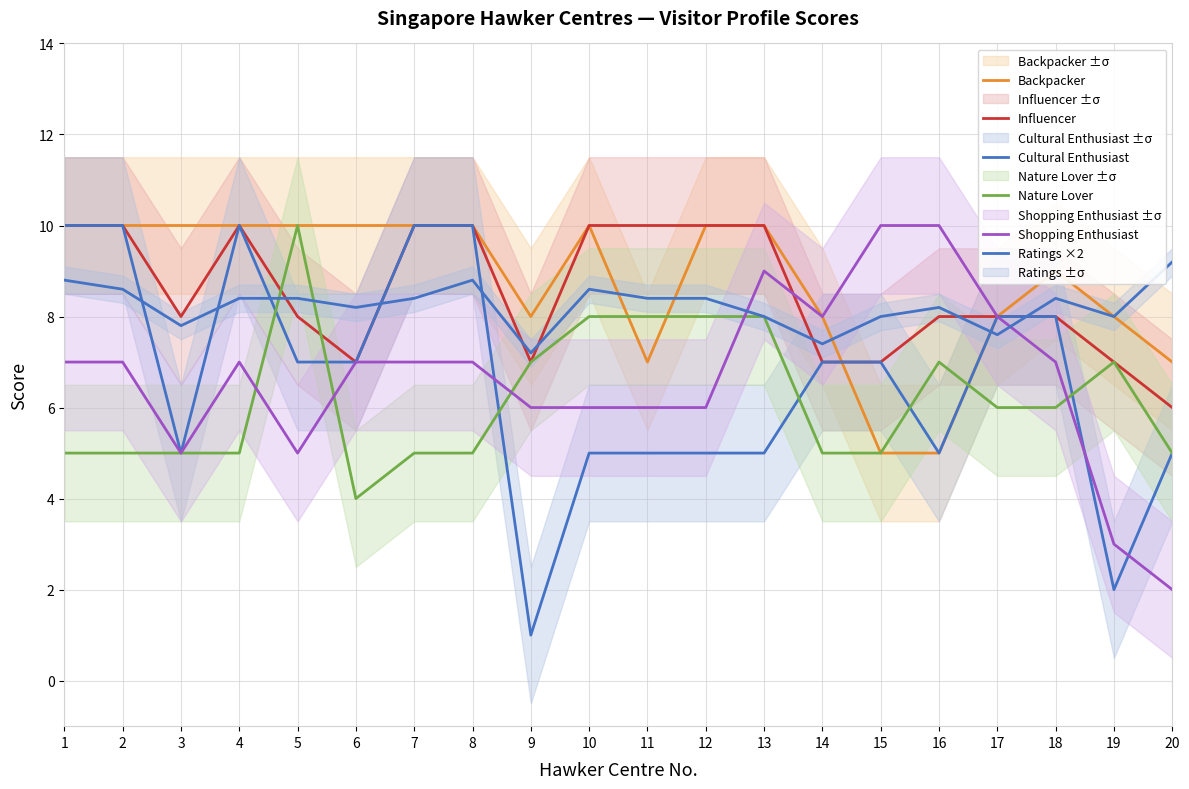

List the labels in order of Cultural Enthusiast value, largest first.

1, 2, 4, 7, 8, 17, 18, 5, 6, 14, 15, 3, 10, 11, 12, 13, 16, 20, 19, 9